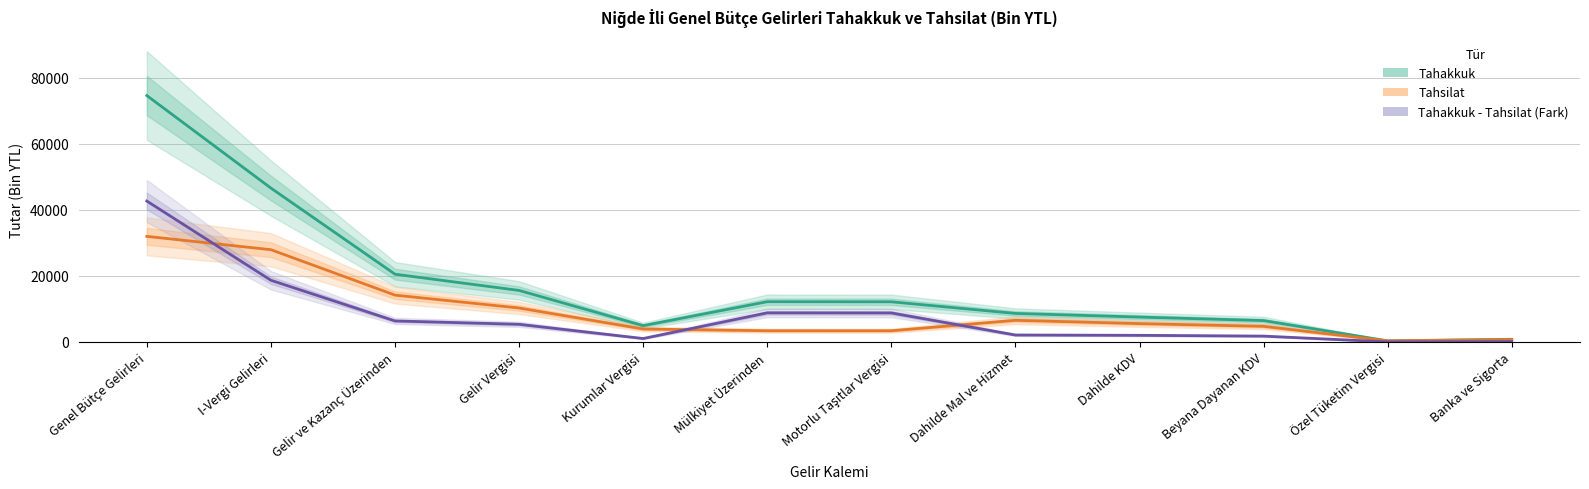

Is this an area chart (filled region under the line)?

No